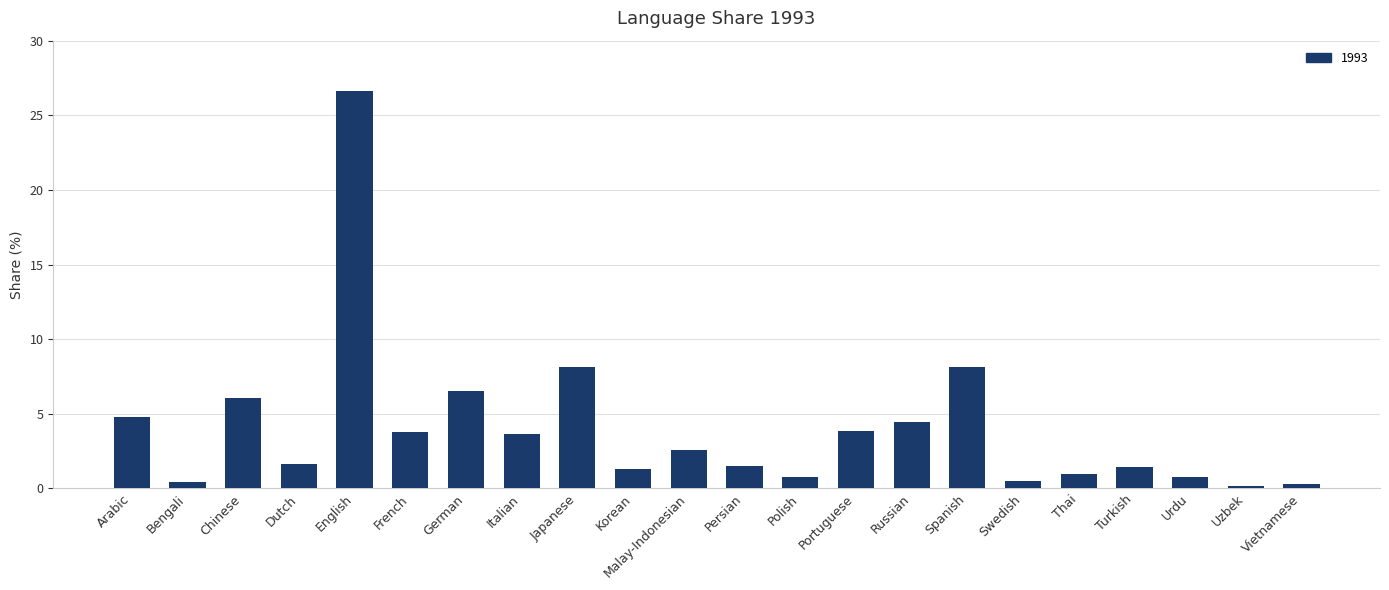

Which label corresponds to the largest value in the chart?

English